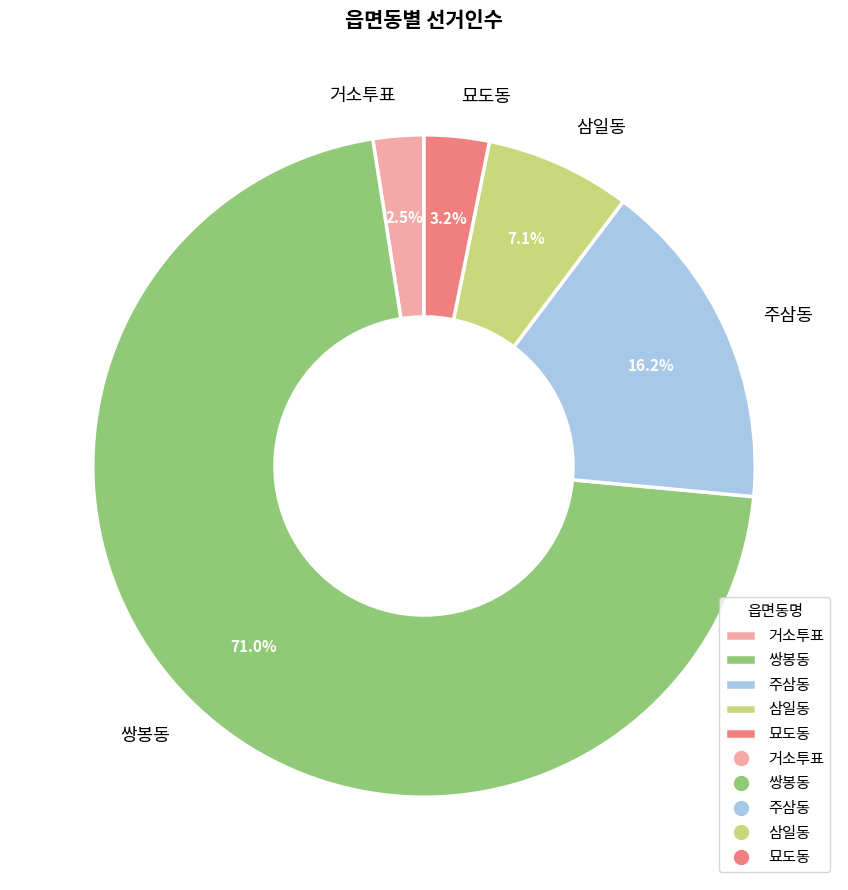

What is the majority slice?

쌍봉동